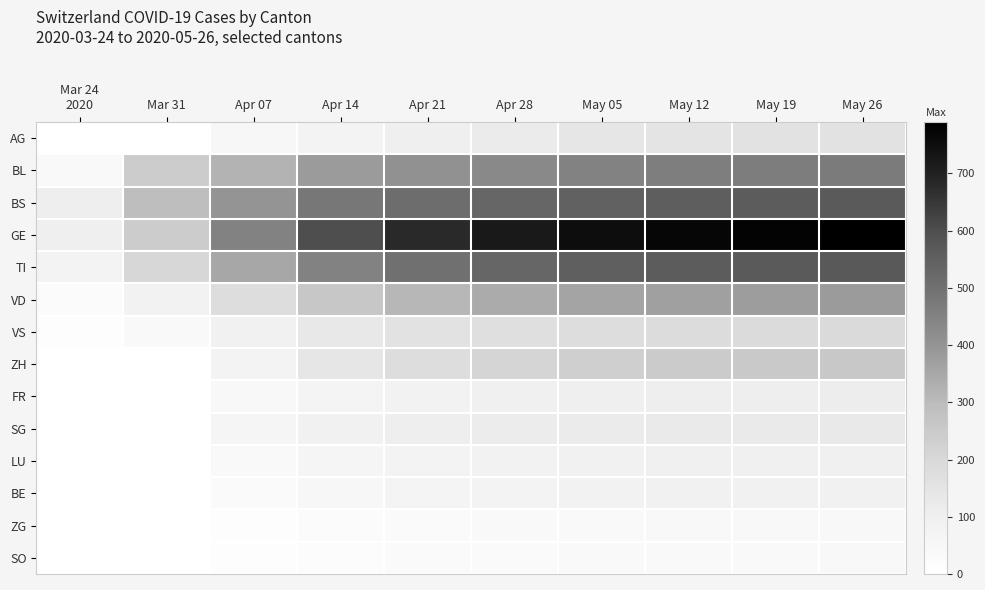

What is the spread (max minus min) of values at Mar 31?

292